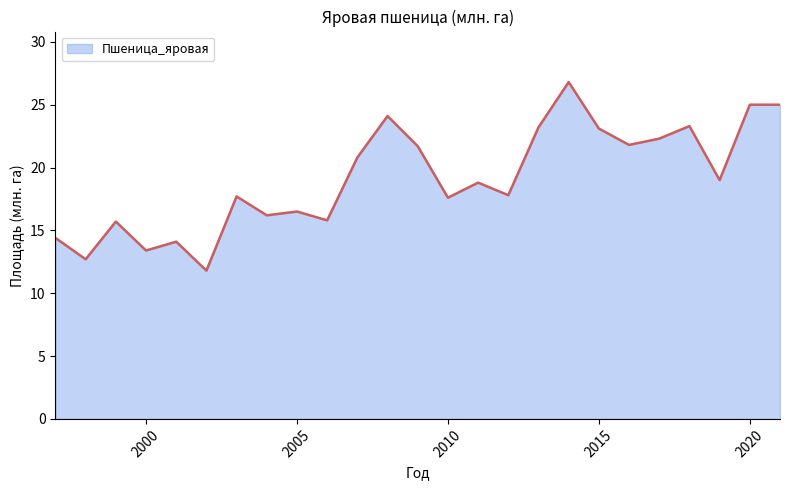

True or false: the data has more than 2 interior local peaks.

True